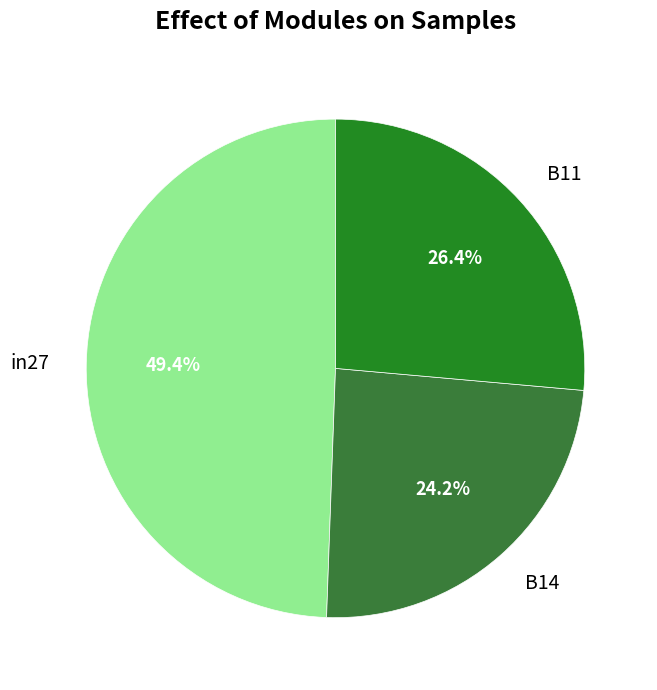

How much of the chart is everything except in27?

50.6%